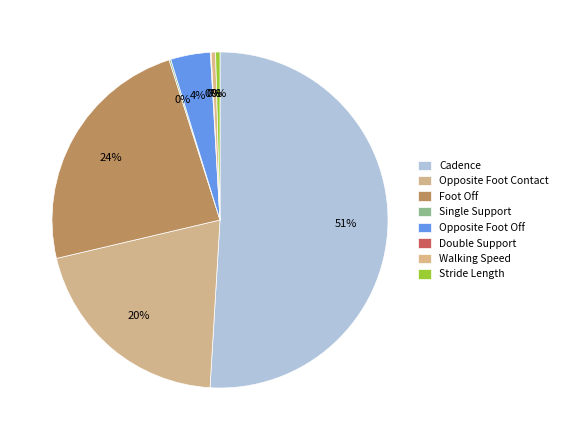

What is the change in value from Single Support to Stride Length?

+0.6